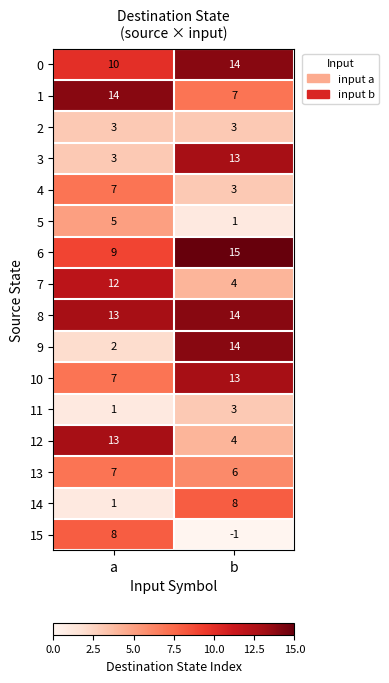

Is it true that 4 equals 4 at b?

False